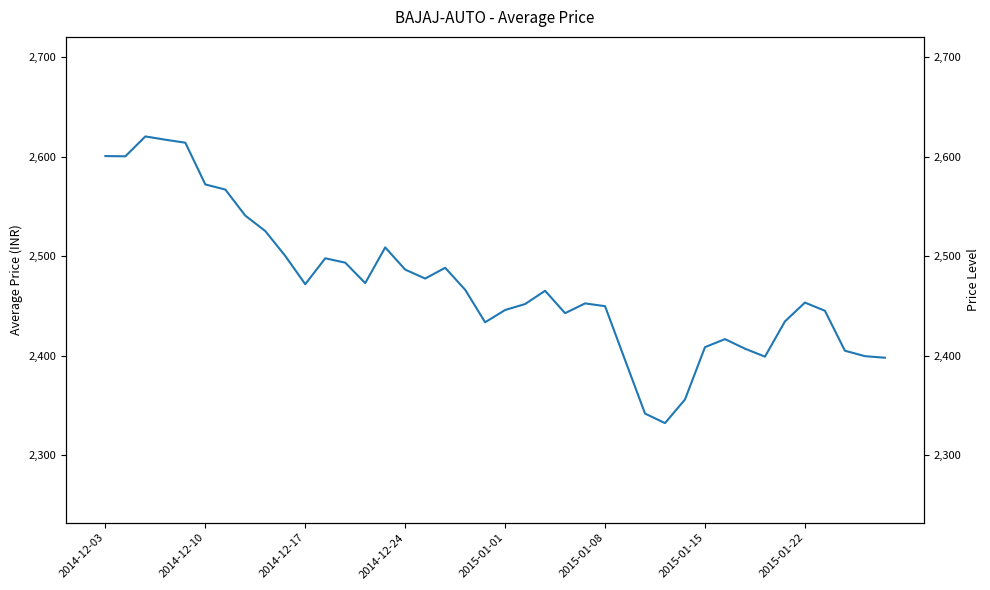

Approximately how many times larger is the value at 37 compared to 36?

1.0